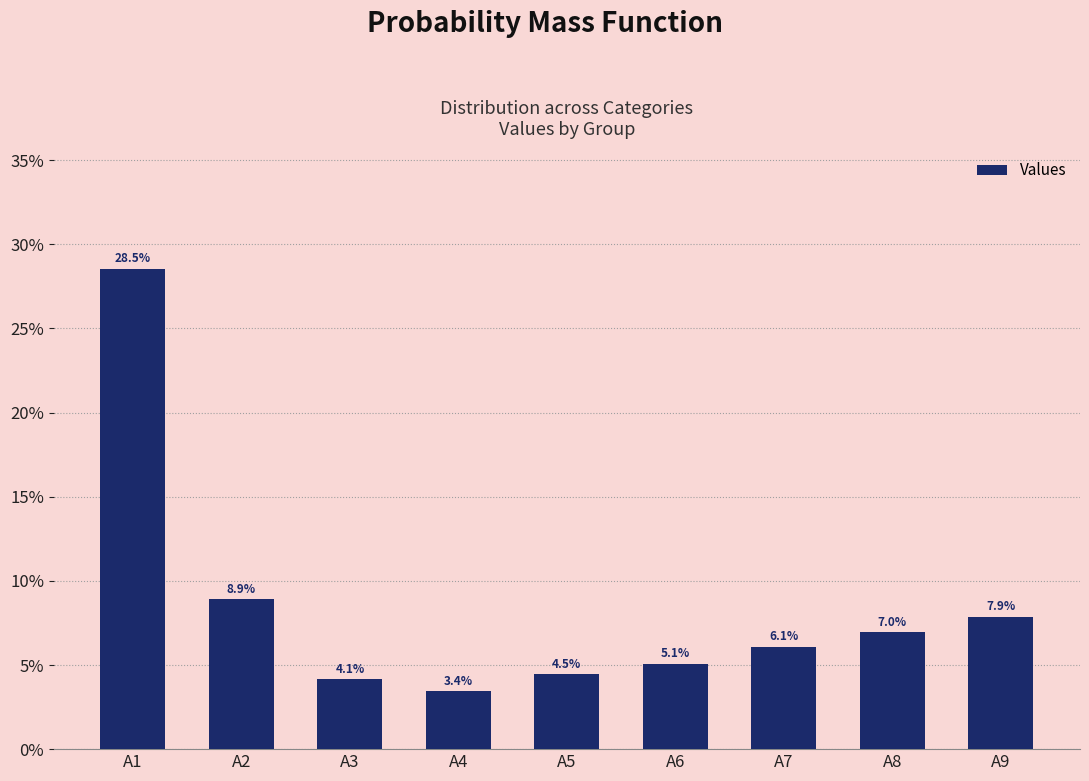

Does the chart contain any negative values?

No